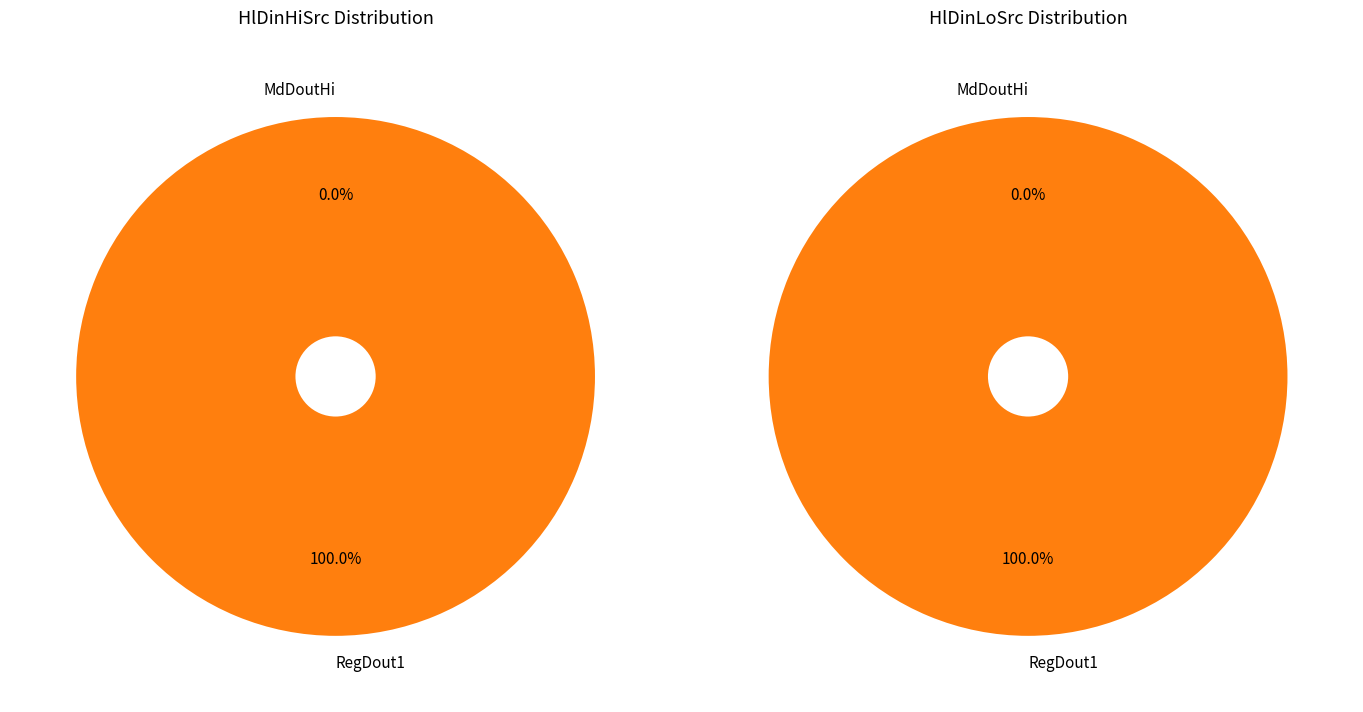

Which slice is the largest?

RegDout1